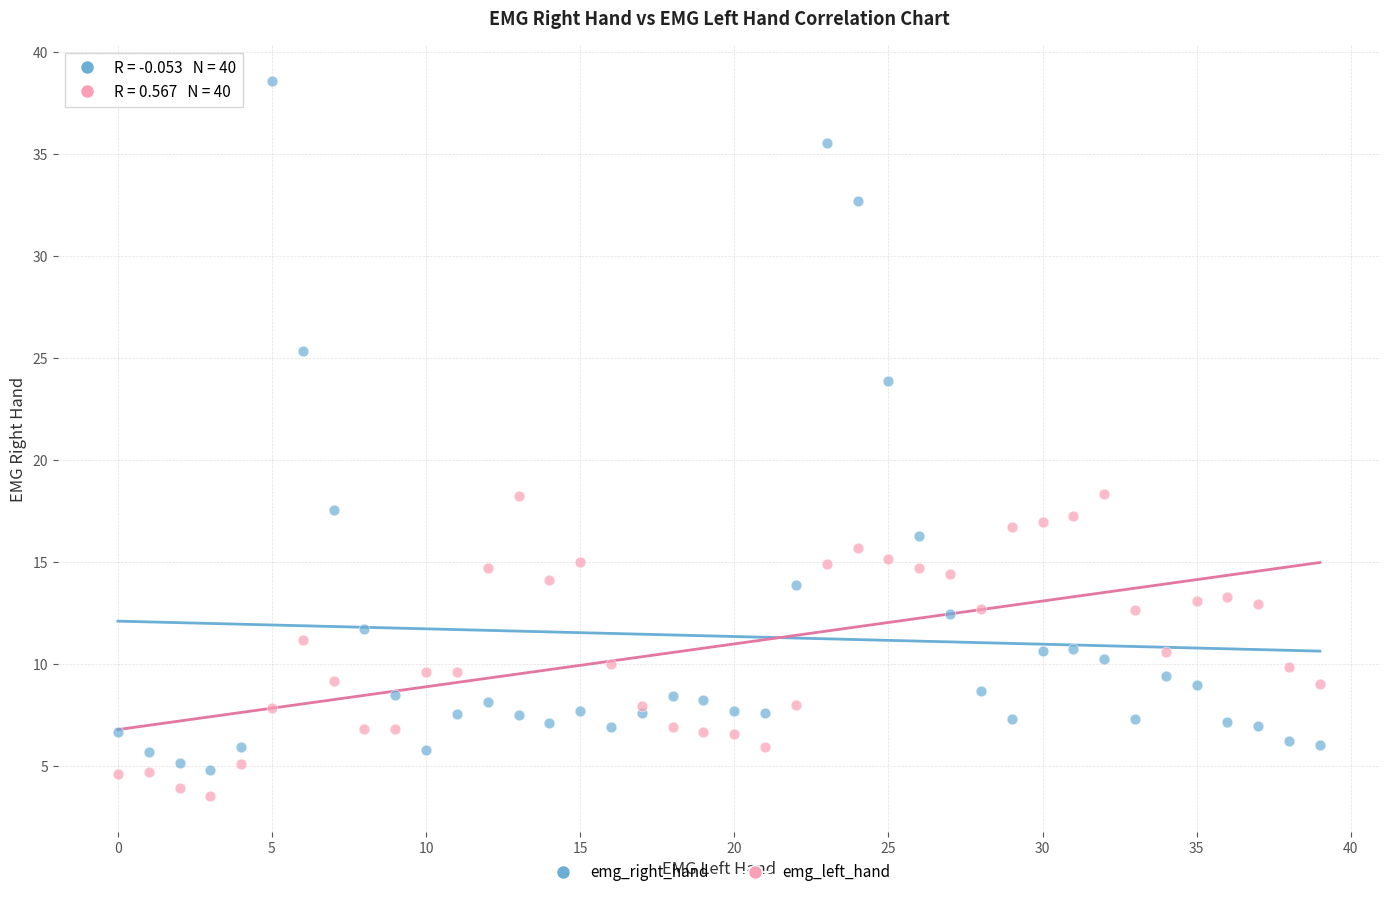

Which series has the widest spread of Y values?

emg_right_hand